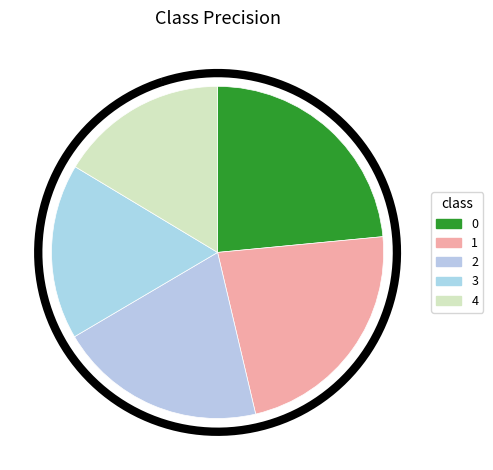

Count the number of slices in the pie.

5